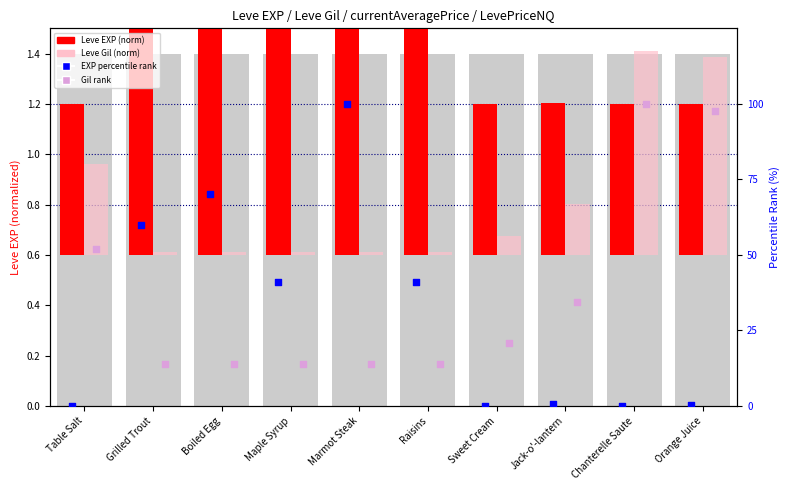

Which series has the largest total across all categories?

Leve Gil rank